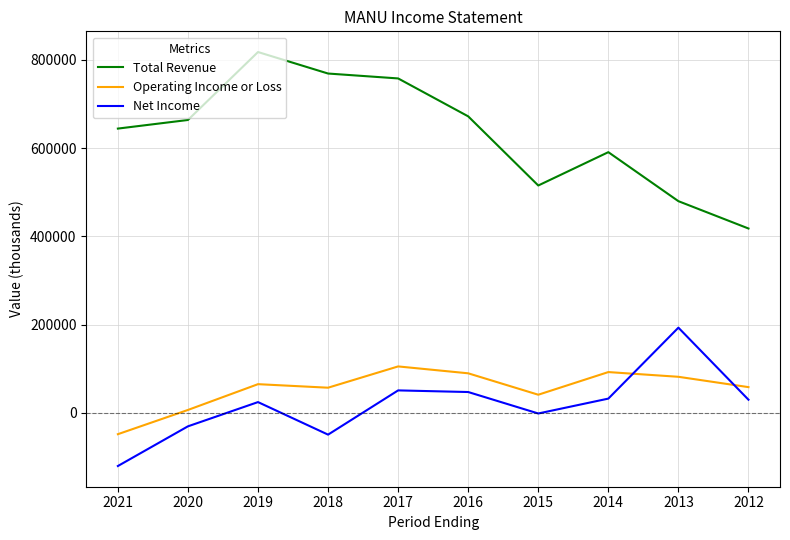

True or false: Operating Income or Loss has more than 0 interior local peaks.

True